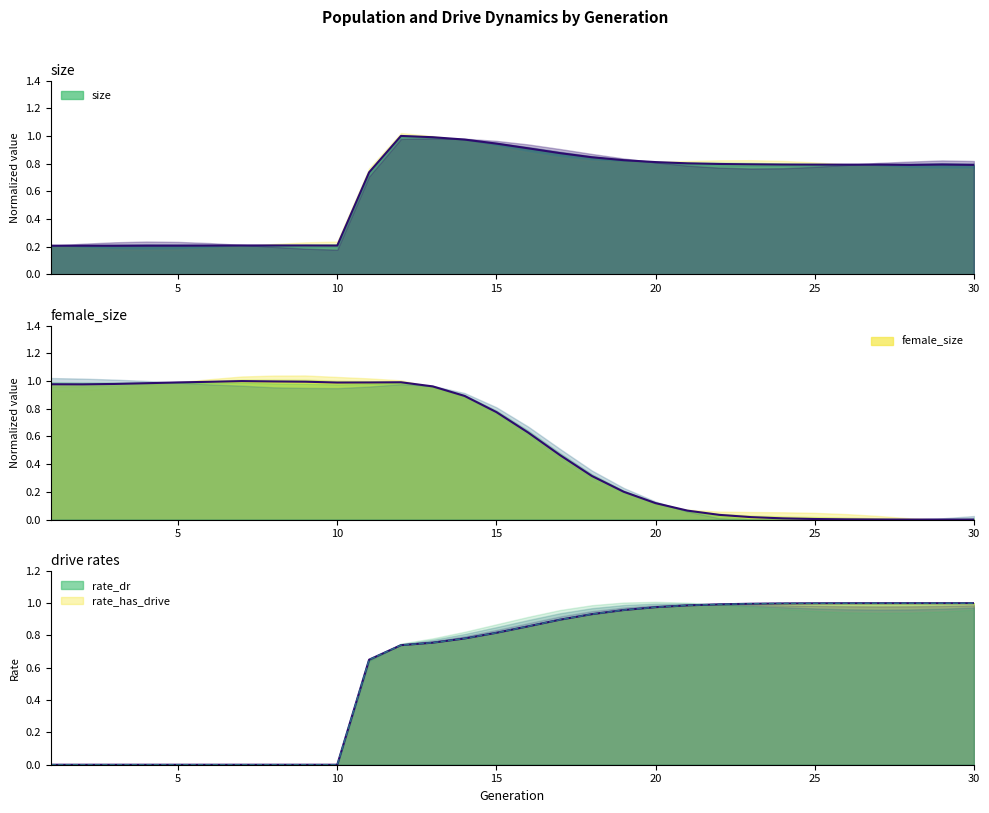

Which series has the widest spread of values?

female_size